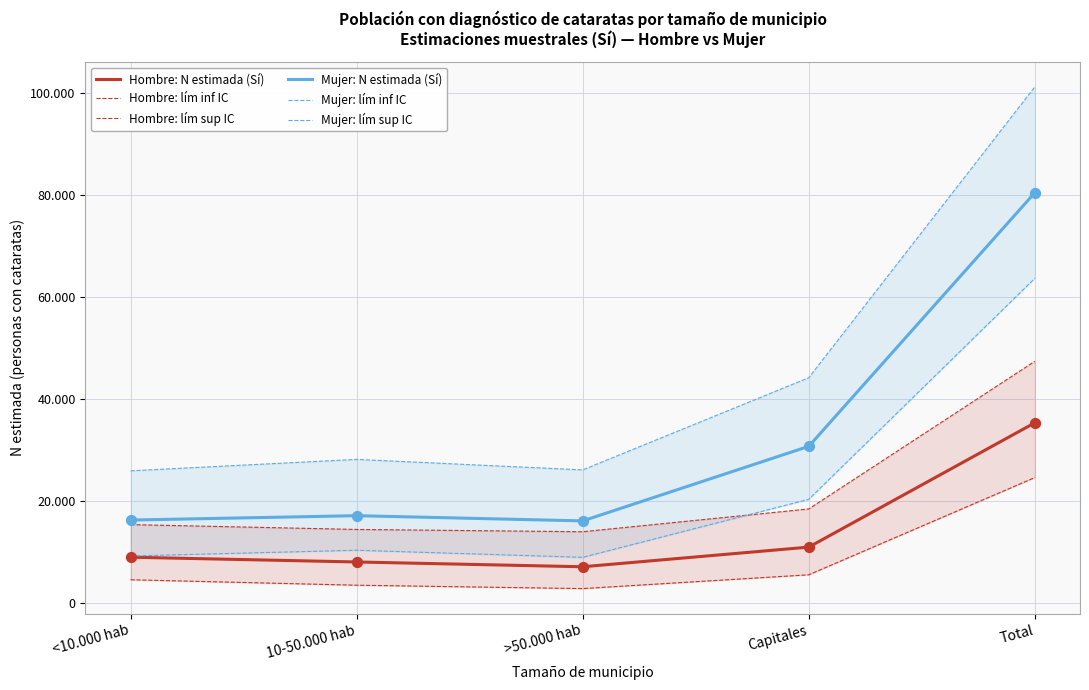

Which series has the largest total across all categories?

Mujer: lím sup IC